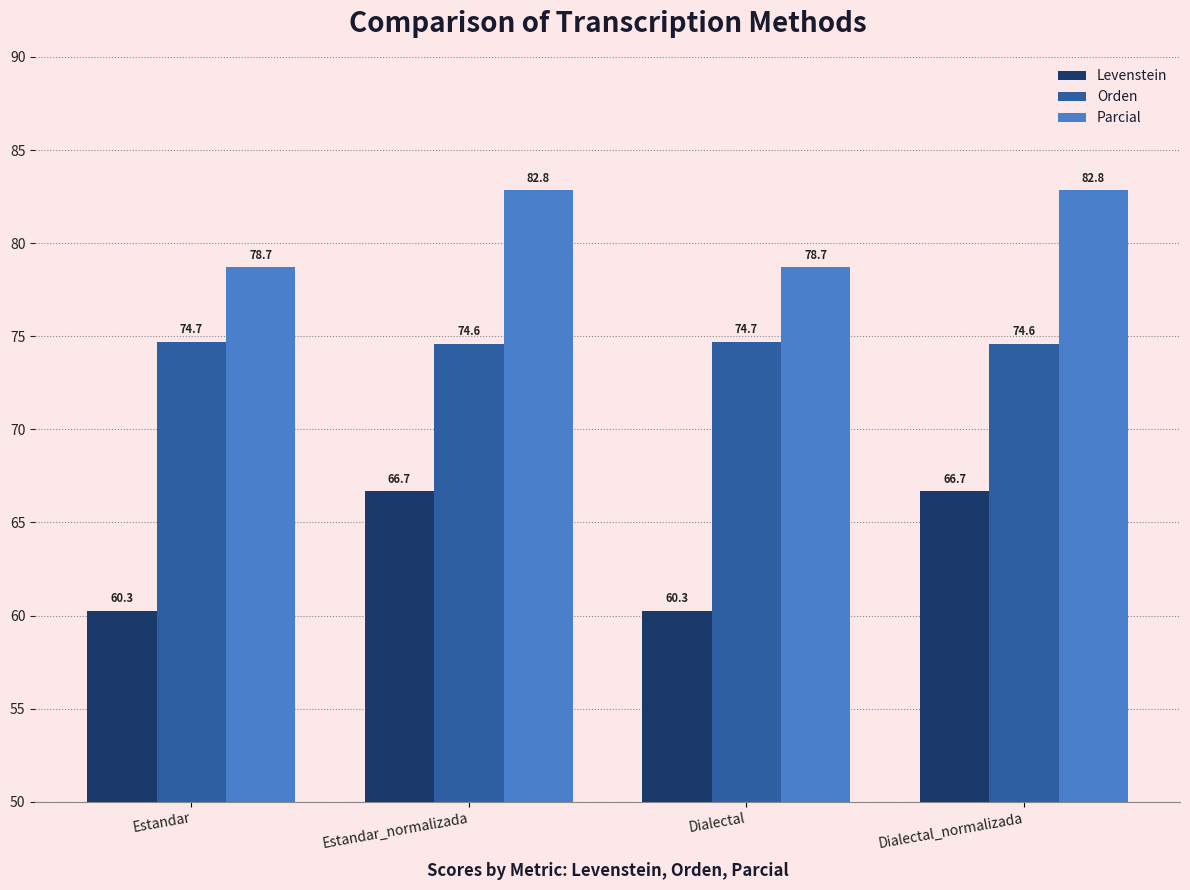

Is the value of Parcial at Estandar greater than the value of Levenstein at Dialectal?

Yes